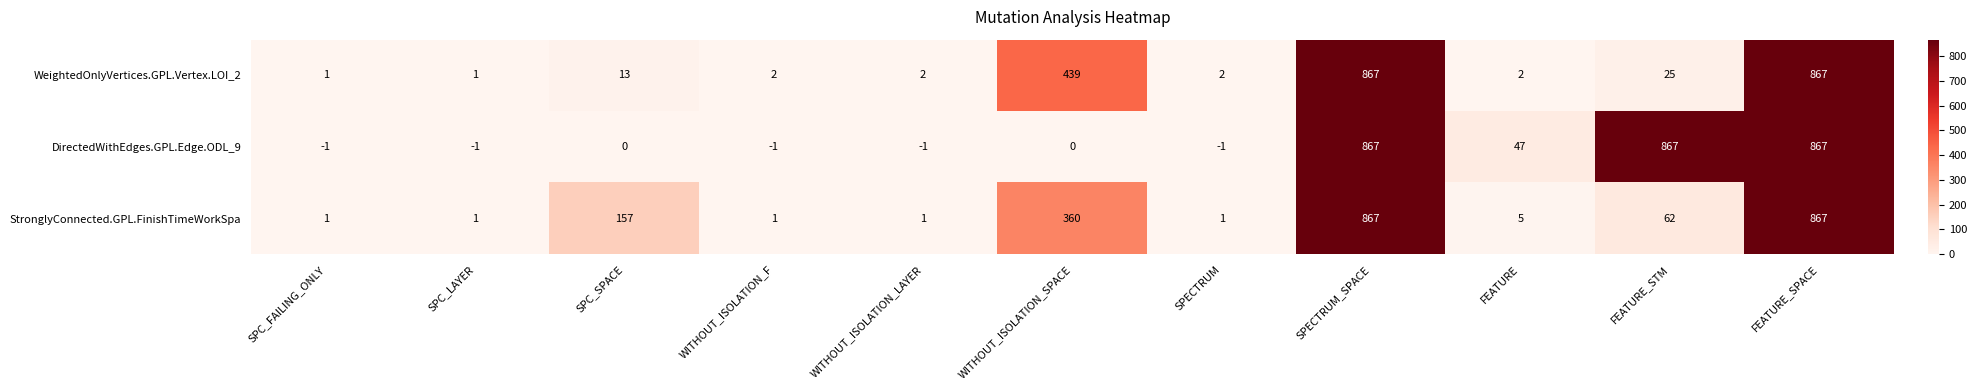

The value of DirectedWithEdges.GPL.Edge.ODL_9 at SPC_LAYER is 0. True or false?

False